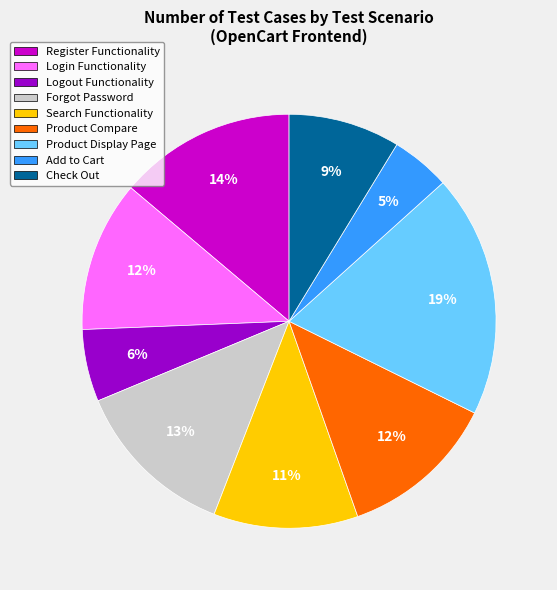

Is there any slice that represents more than half of the pie?

No